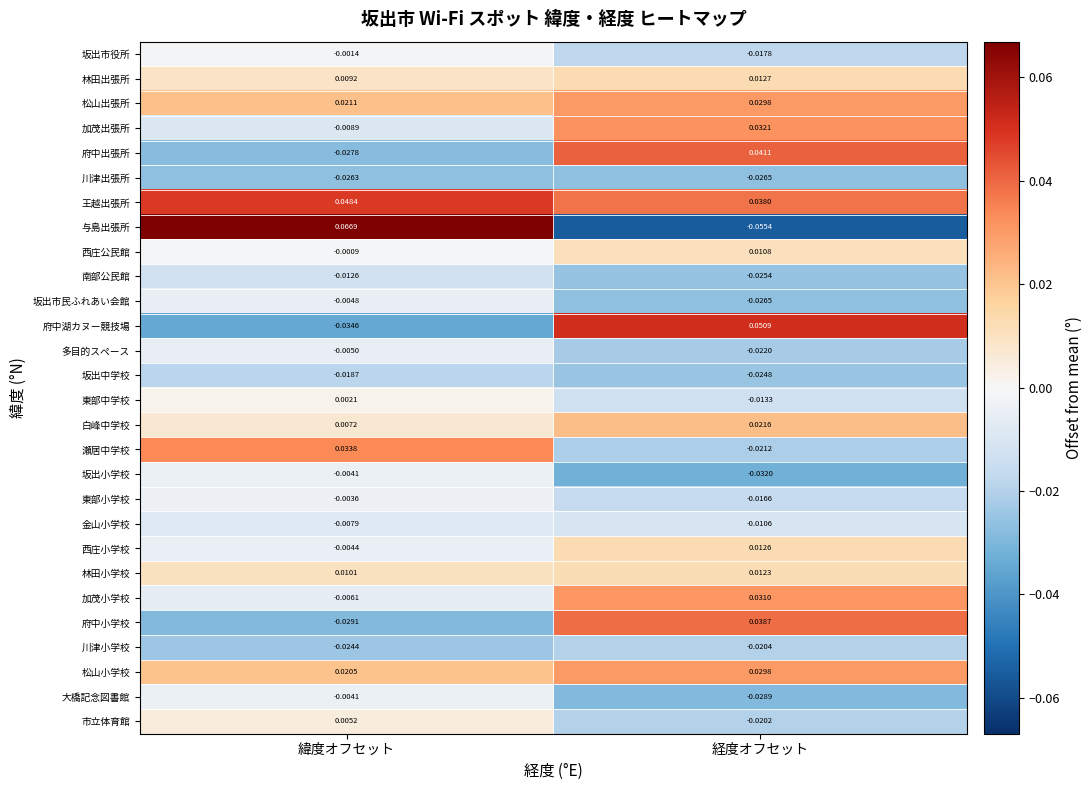

At how many categories does at least one series exceed 0?

2